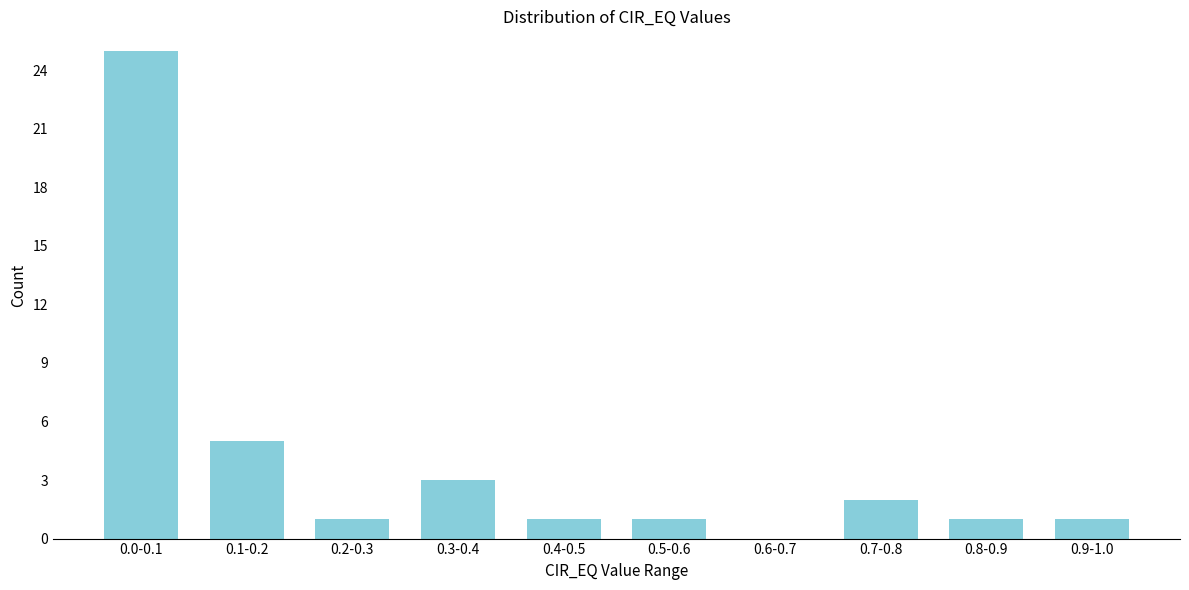

Reading left to right, extract all data points from this chart.

0.0-0.1=25	0.1-0.2=5	0.2-0.3=1	0.3-0.4=3	0.4-0.5=1	0.5-0.6=1	0.6-0.7=0	0.7-0.8=2	0.8-0.9=1	0.9-1.0=1